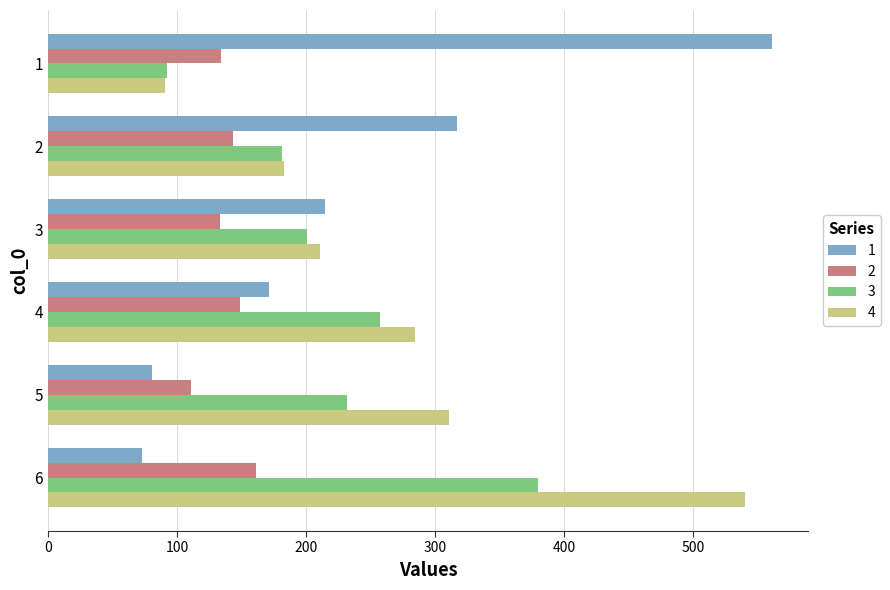

What is the highest value of the 3 series?

380